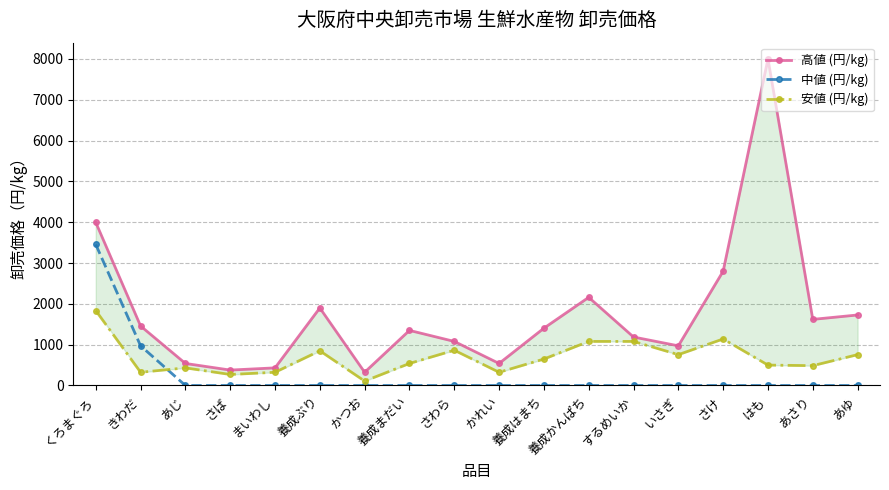

At さば, list the series in order from smallest to largest.

中値 (円/kg), 安値 (円/kg), 高値 (円/kg)